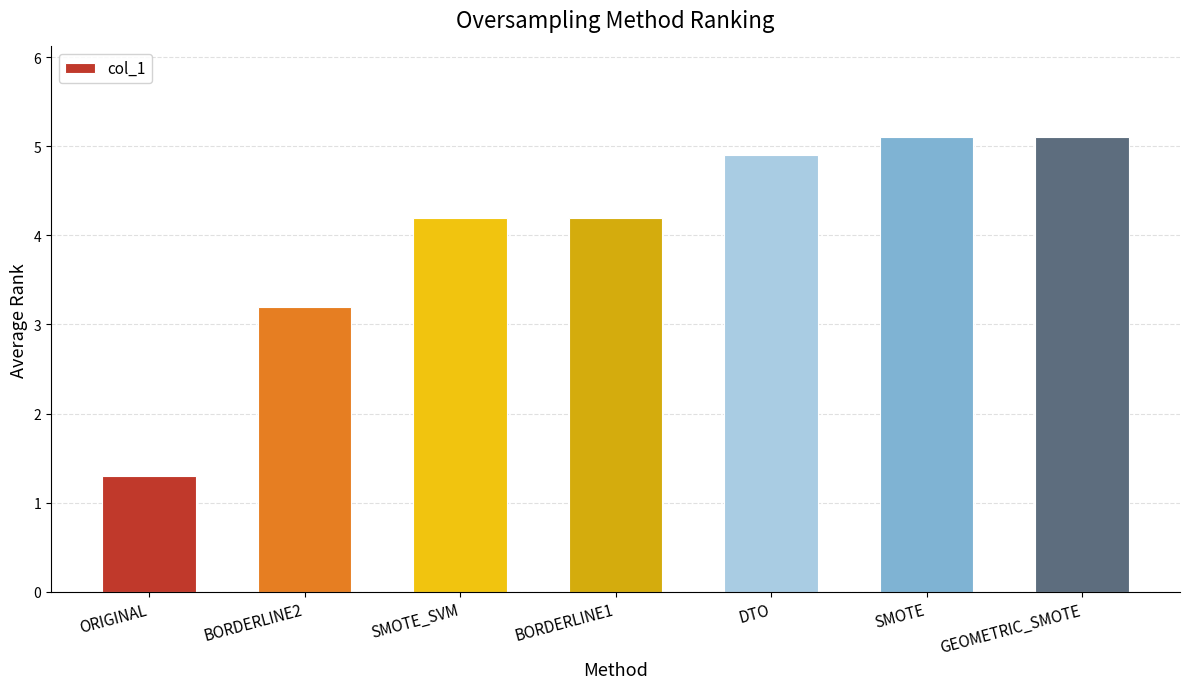

How many values are below 4?

2